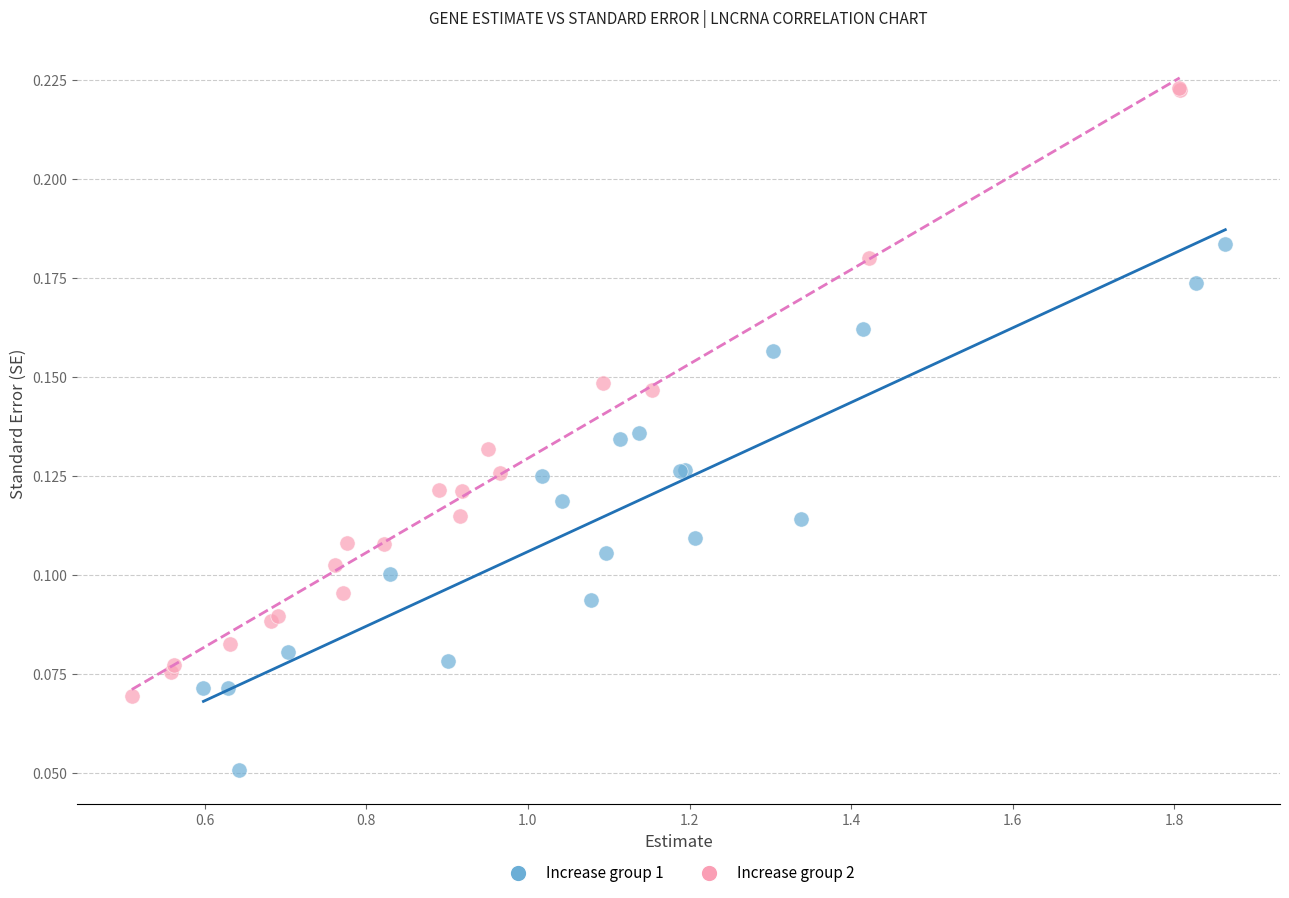

Which series has the largest Y range (max minus min)?

Increase group 2